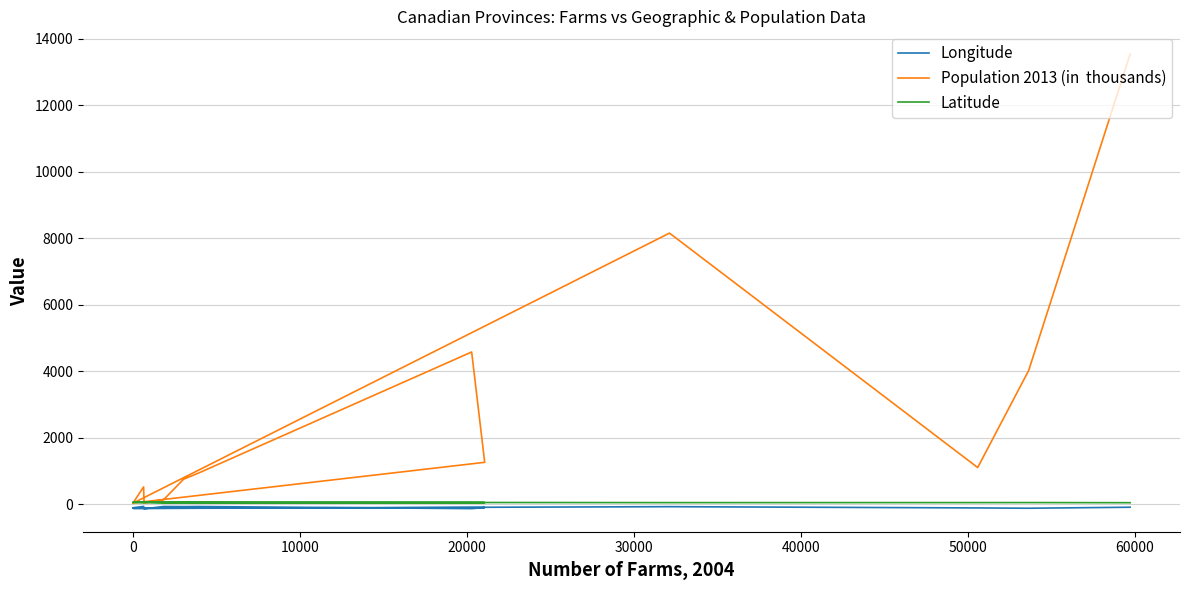

True or false: Latitude and Longitude intersect in this chart.

False